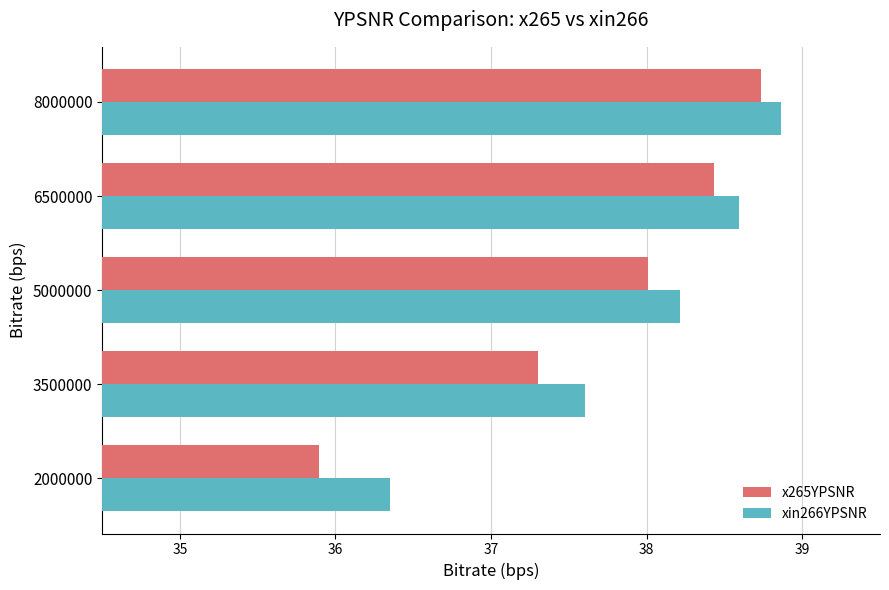

Which series has the largest range (max minus min)?

x265YPSNR